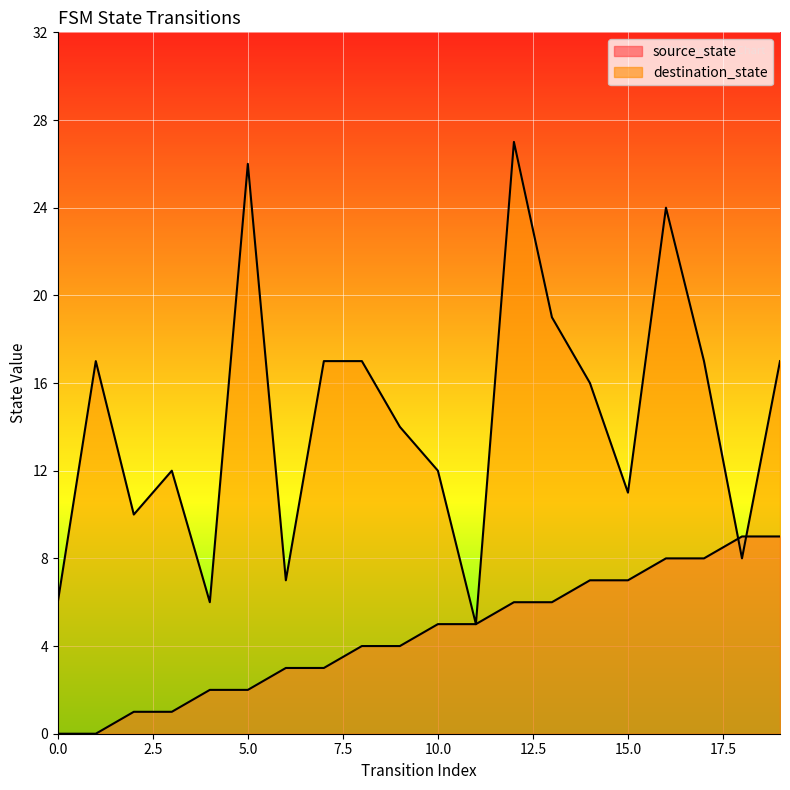

List the series in order of their peak value, highest first.

destination_state, source_state